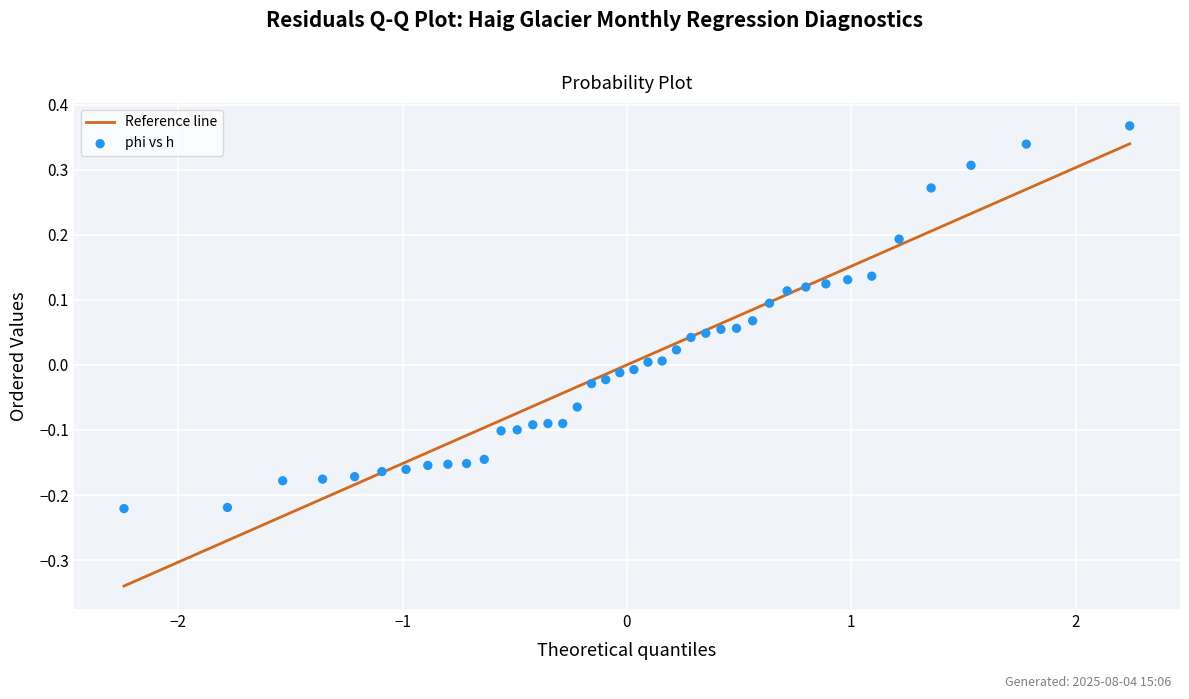

What is the range of X values (max minus min)?

4.5